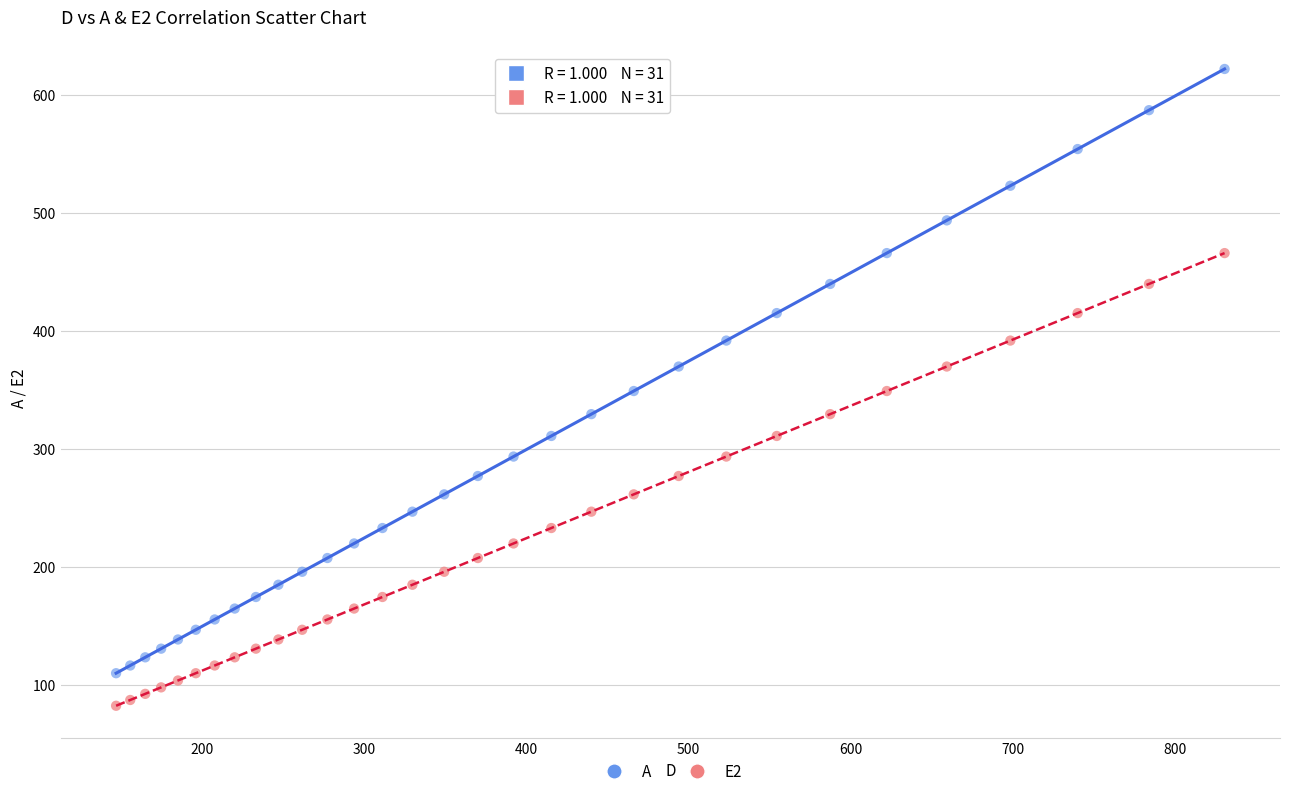

Across all data points, what is the range of Y values (max minus min)?

539.8